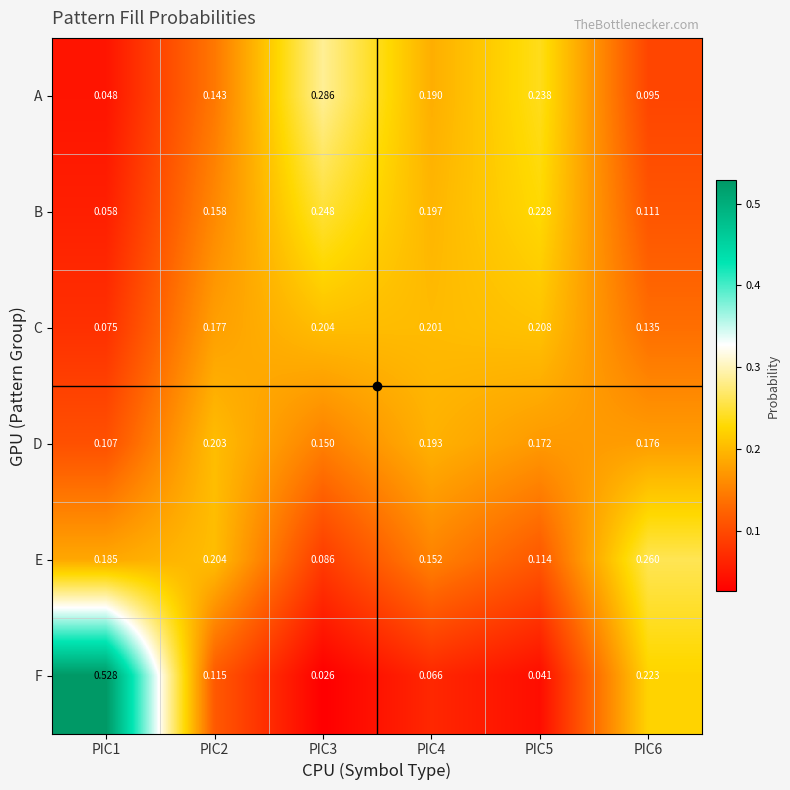

Rank the series at PIC2 from lowest to highest value.

F, A, B, C, D, E